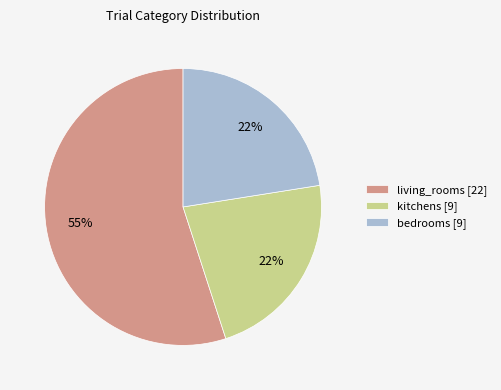

Is there a majority slice in this chart?

Yes